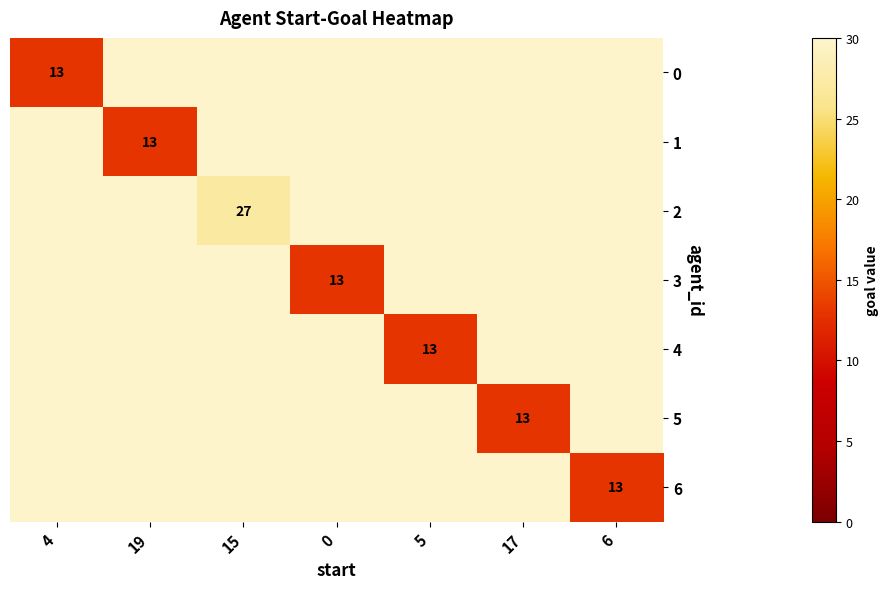

The 5 series shows 13 at 17. True or false?

True